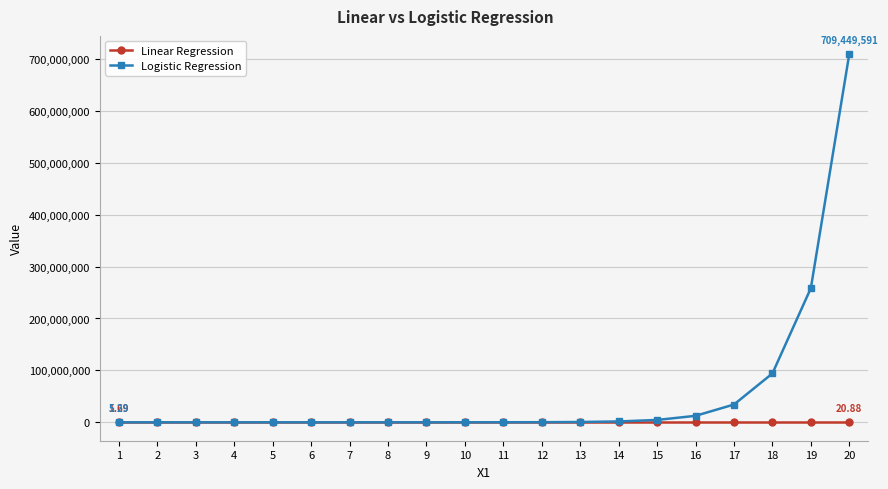

Which series has the largest total across all categories?

Logistic Regression